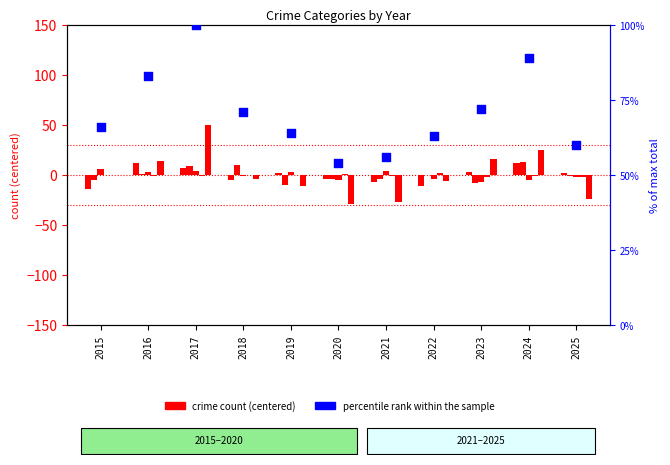

Which series has the largest total across all categories?

percentile rank within the sample